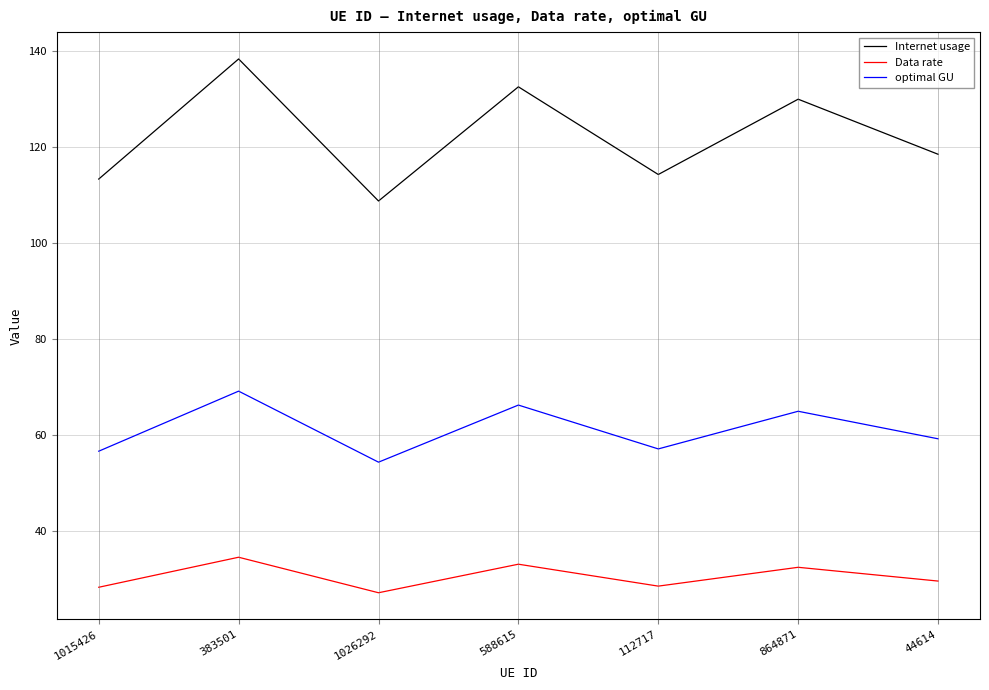

Is it true that Internet usage equals 114.3 at 112717?

True